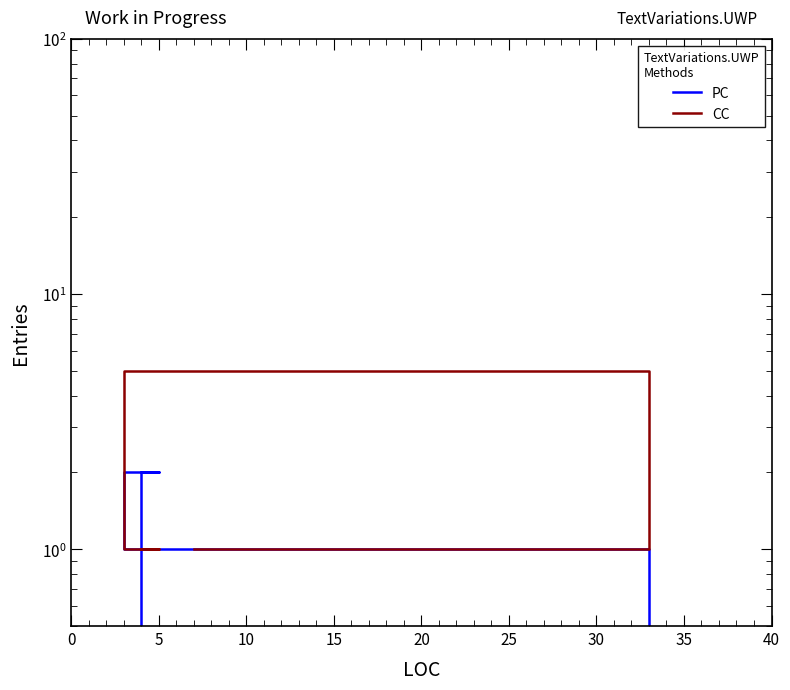

How many data points does each series have?

5